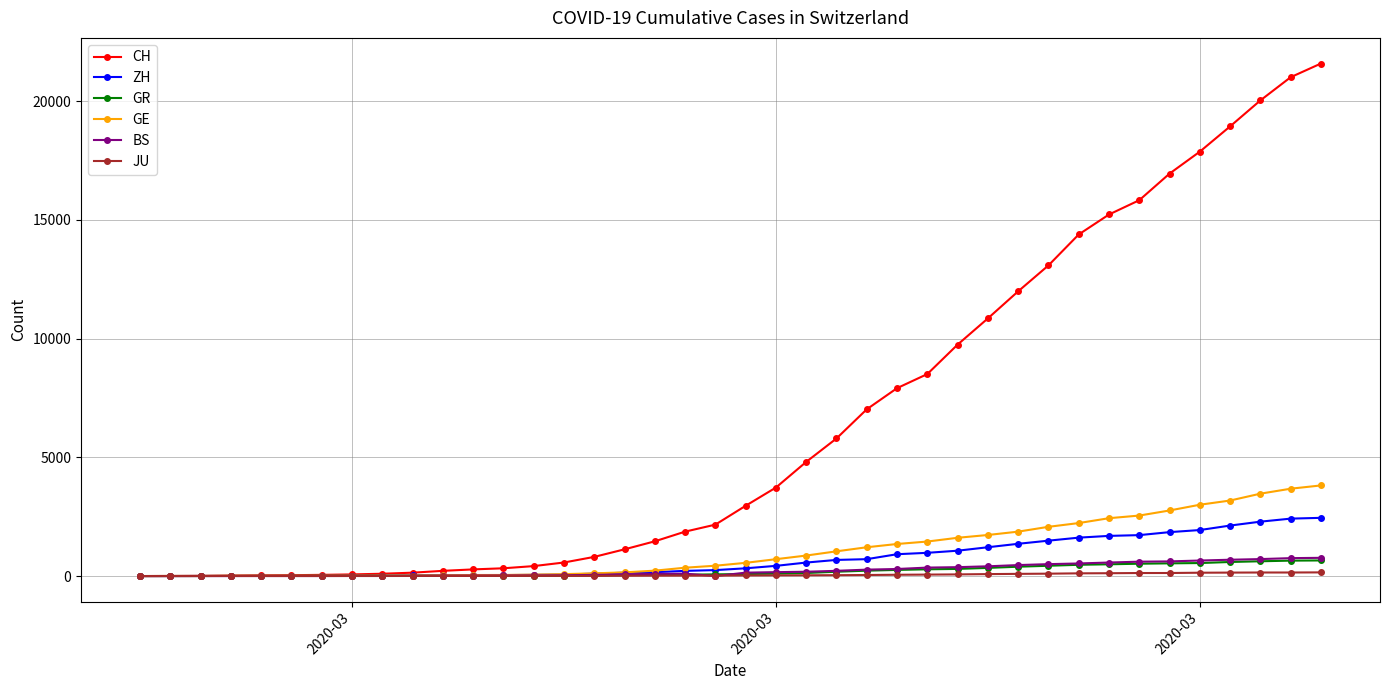

What is the average value of the ZH series?

725